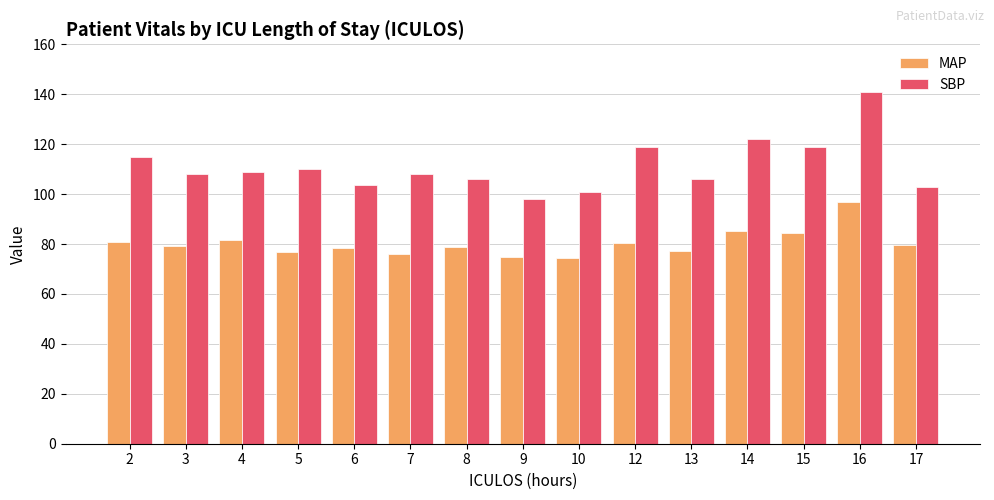

What is the minimum value shown in the chart?

74.3